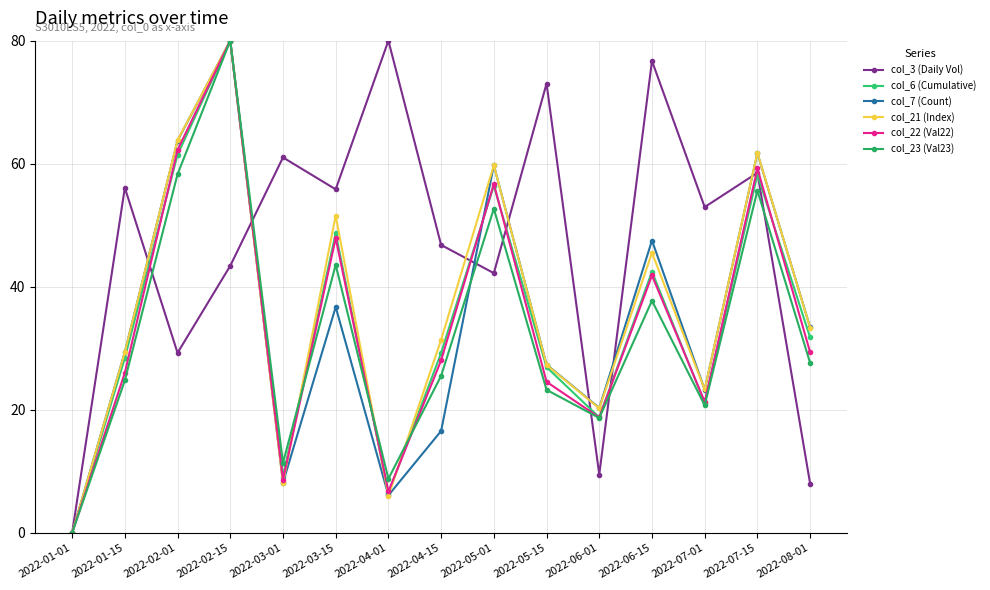

How many times do col_22 (Val22) and col_21 (Index) cross each other?

3